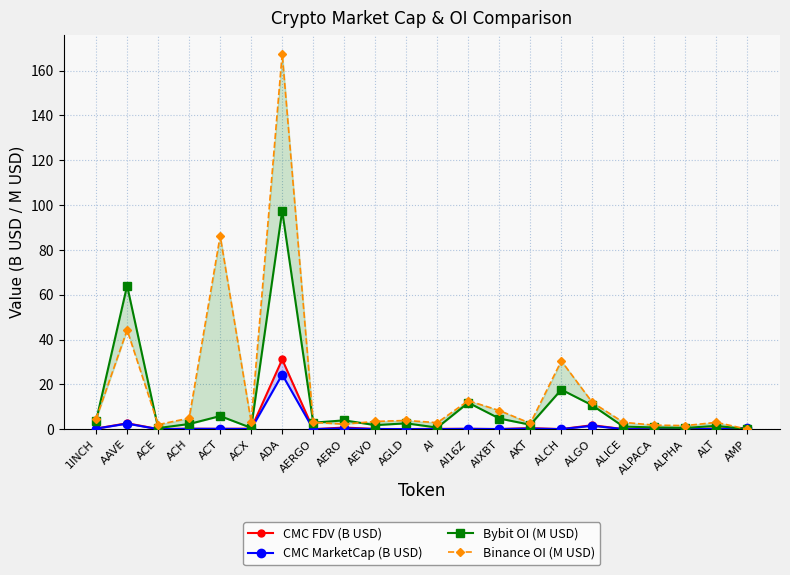

List the labels in order of Binance OI (M USD) value, largest first.

ADA, ACT, AAVE, ALCH, AI16Z, ALGO, AIXBT, ACH, 1INCH, AGLD, AEVO, ACX, ALICE, ALT, AERGO, AI, AKT, AERO, ACE, ALPACA, ALPHA, AMP